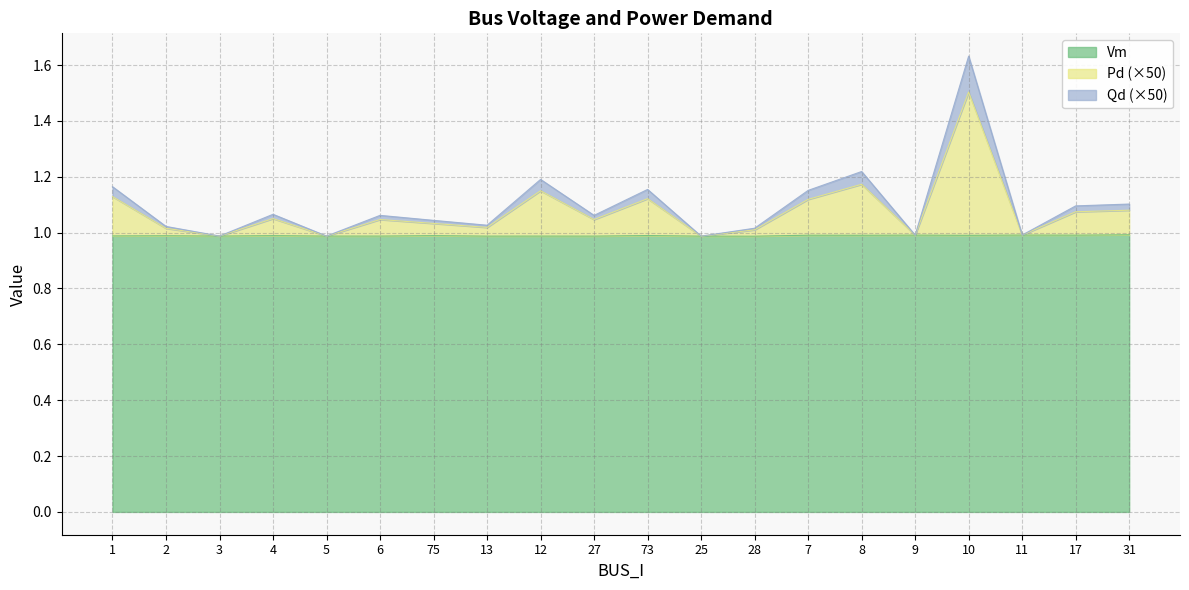

What is the highest value of the Vm series?

1.0